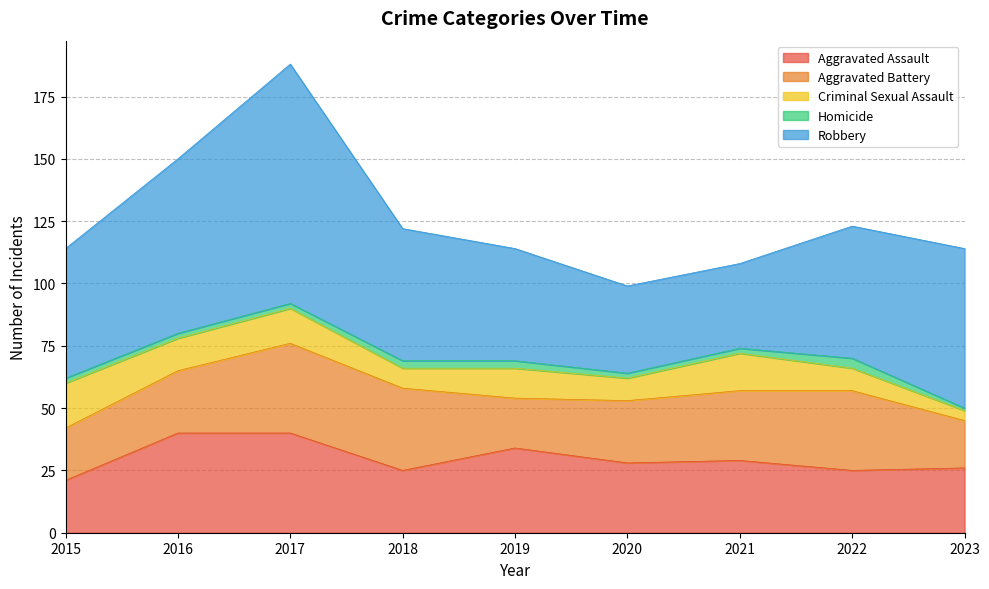

Reading left to right, what are all the values shown in this chart?

Aggravated Assault: 21	40	40	25	34	28	29	25	26
Aggravated Battery: 21	25	36	33	20	25	28	32	19
Criminal Sexual Assault: 18	13	14	8	12	9	15	9	4
Homicide: 2	2	2	3	3	2	2	4	1
Robbery: 52	70	96	53	45	35	34	53	64